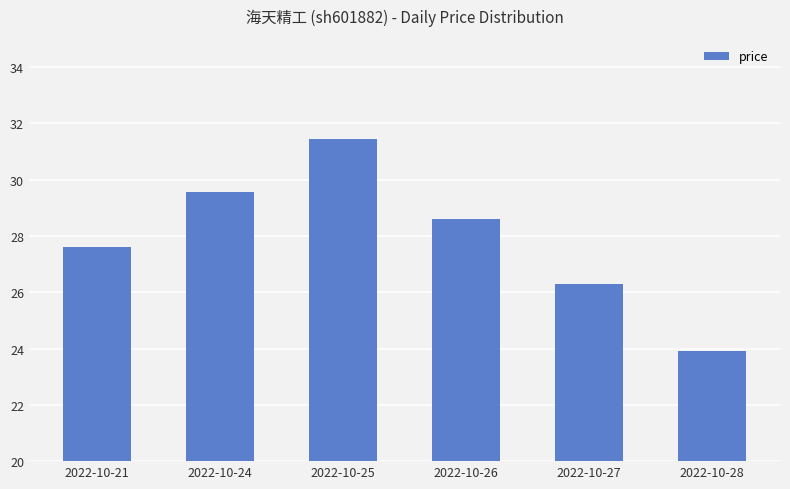

At which label does the data first exceed 28?

2022-10-24